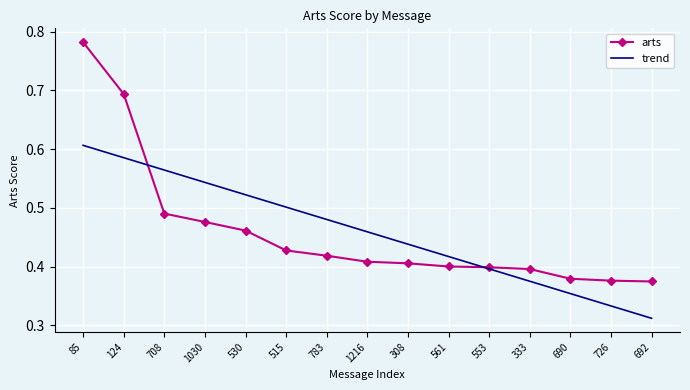

Where do arts and trend first cross each other?

124 and 708